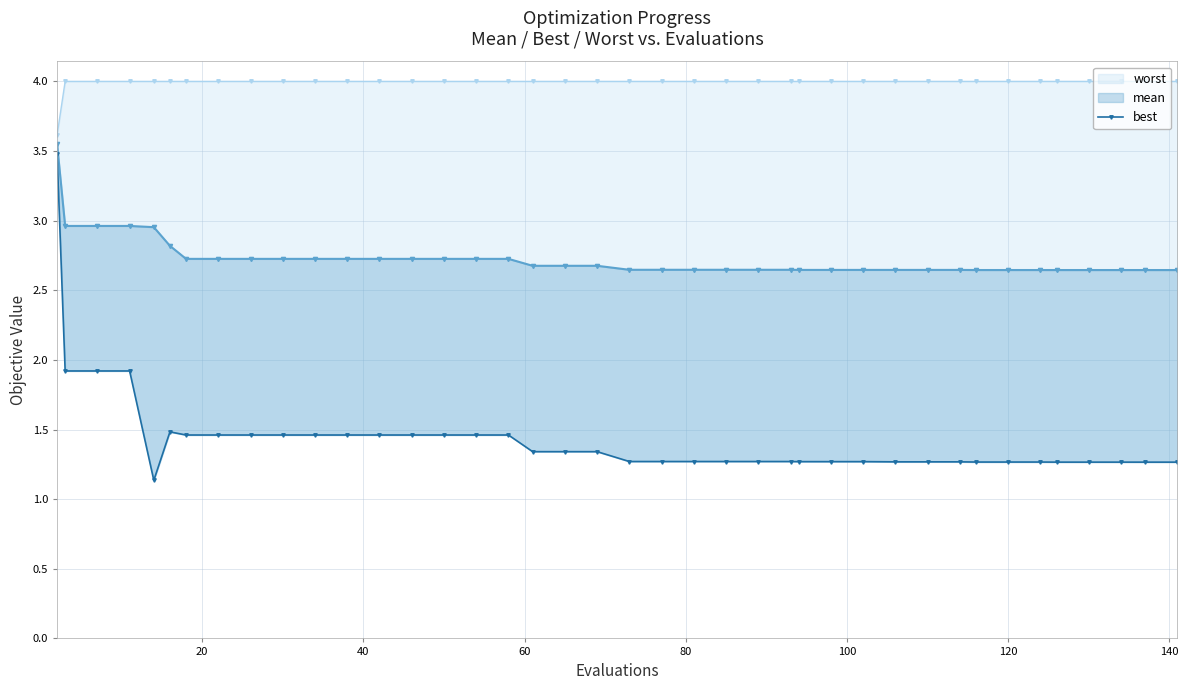

True or false: best and worst intersect in this chart.

False